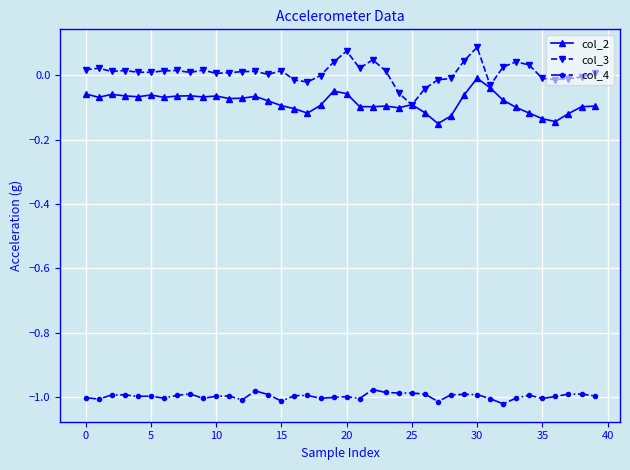

Which series has the largest total across all categories?

col_3